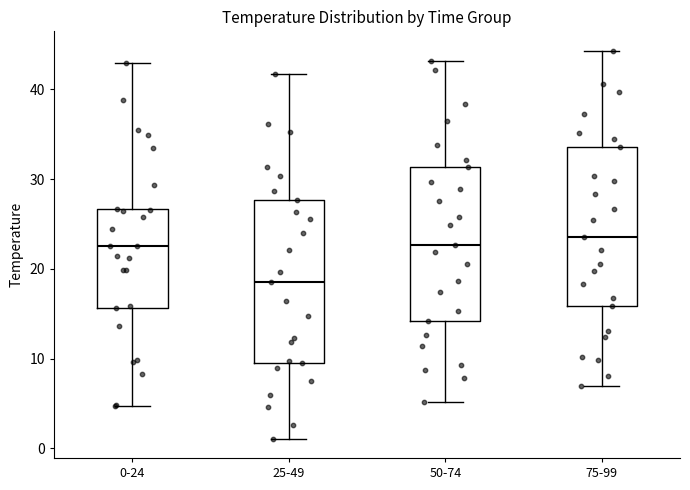

Where does the median line of the box for 75-99 sit on the y-axis? The values are not printed on the chart, so give them approximately, as read against the axis.

24